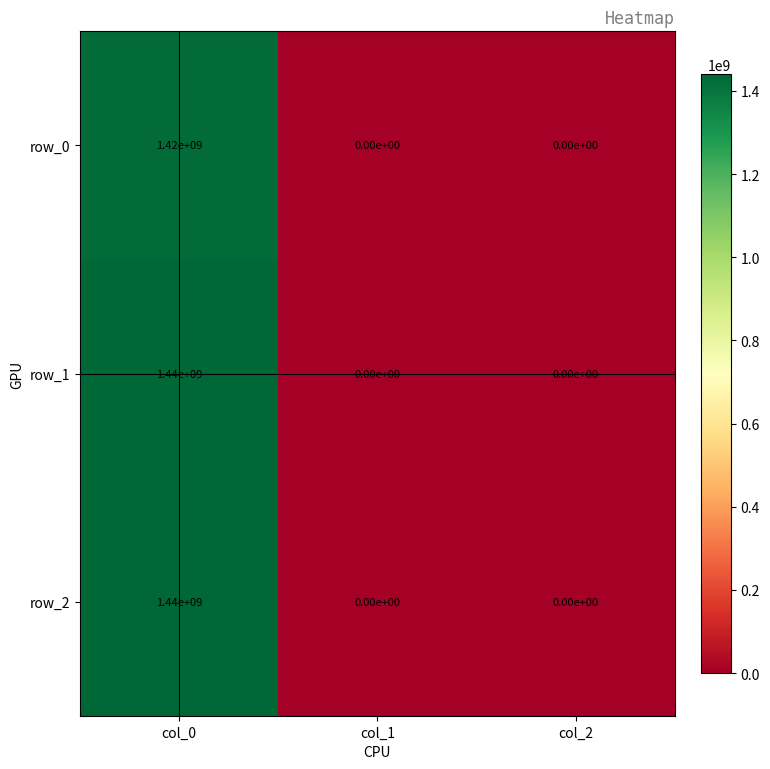

What is the total value across all series at col_0?

4300000000